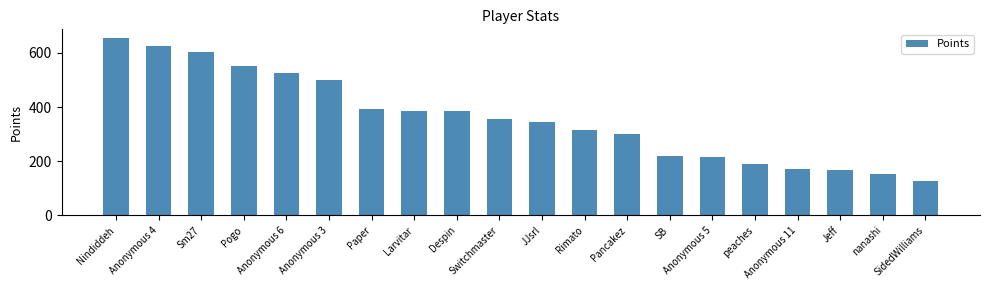

What is the change in value from JJsrl to Rimato?

-28